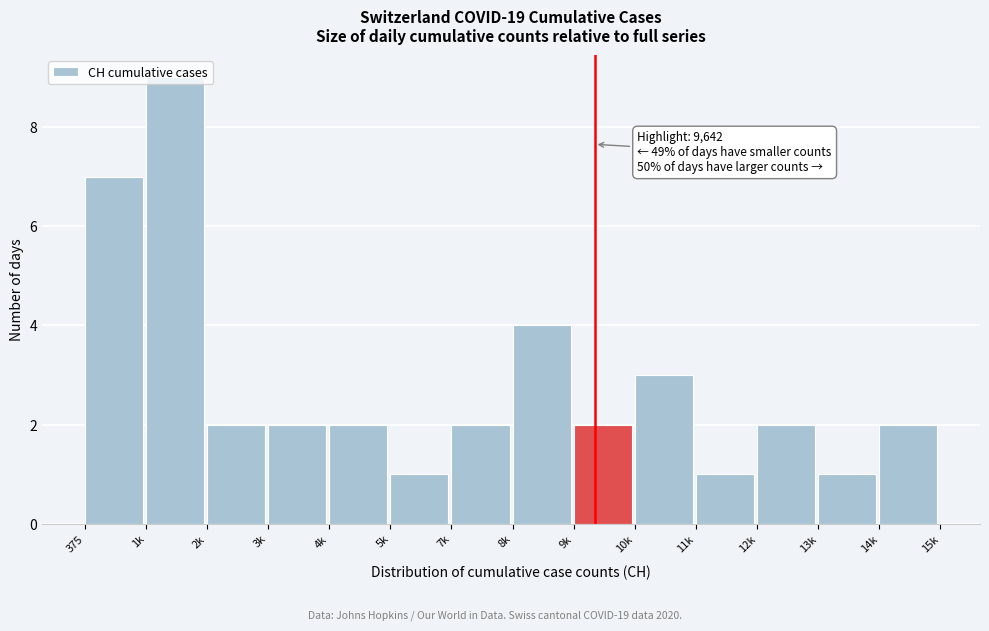

At which category does the chart reach its peak across all series?

1k